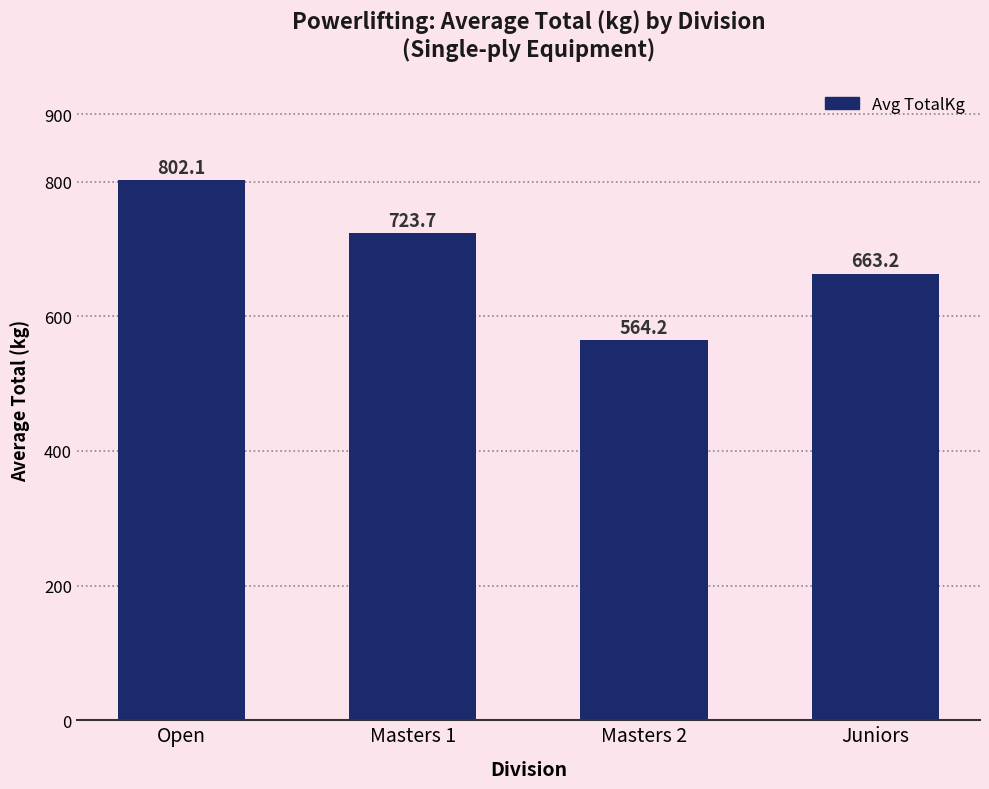

What is the sum of all values?

2753.2